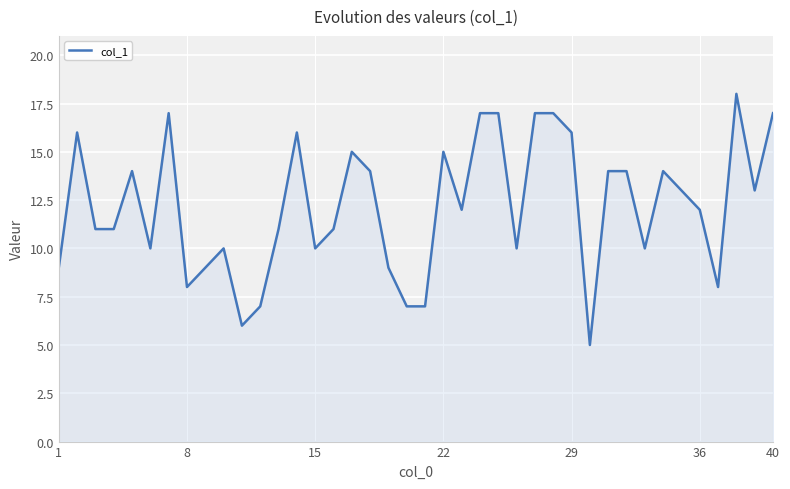

What is the maximum value shown in the chart?

18